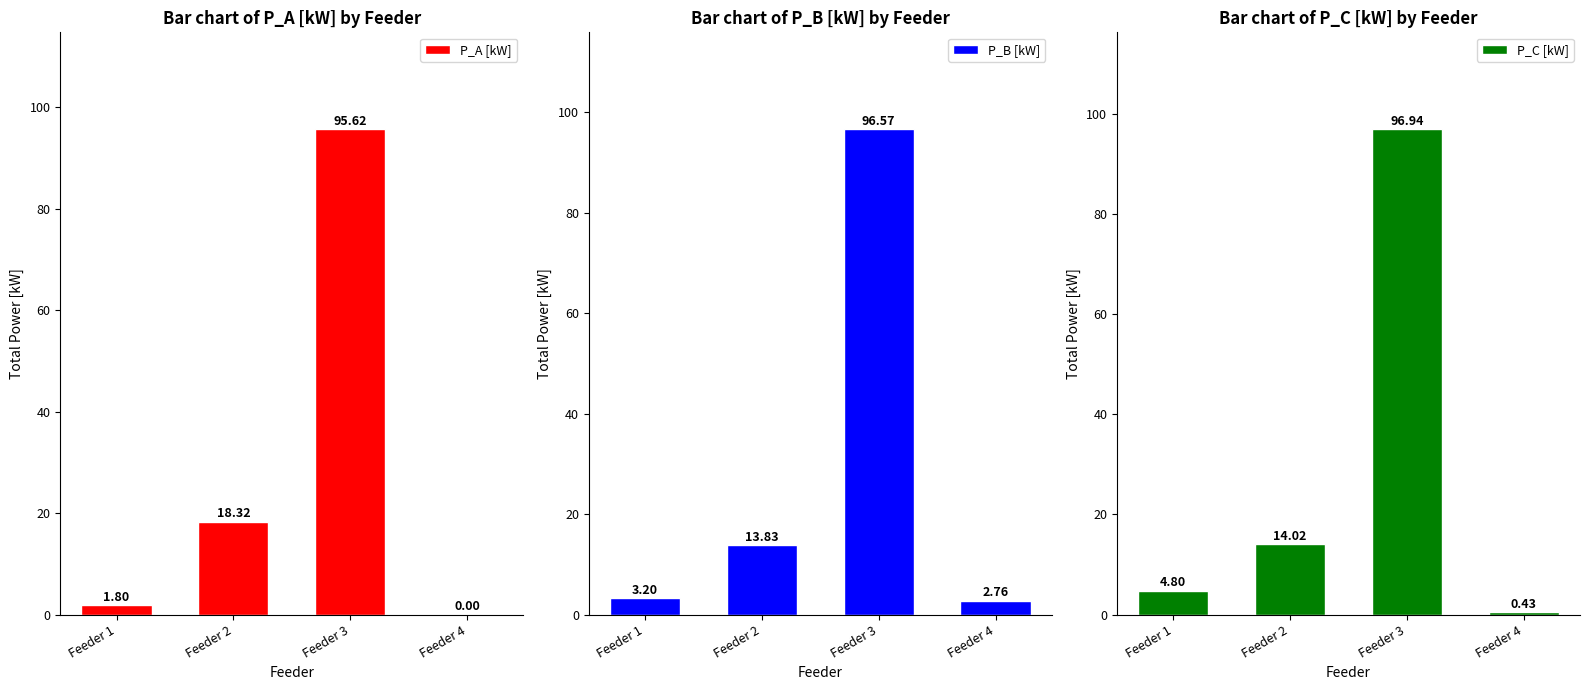

What is the spread (max minus min) of values at Feeder 1?

3.0